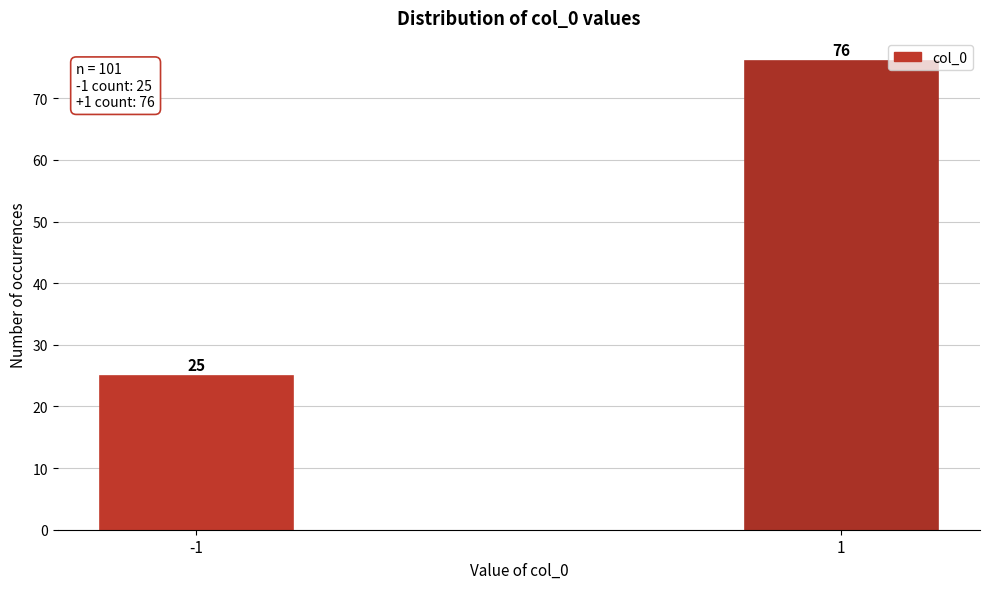

Reading left to right, list all the values displayed in this chart.

-1=25	1=76